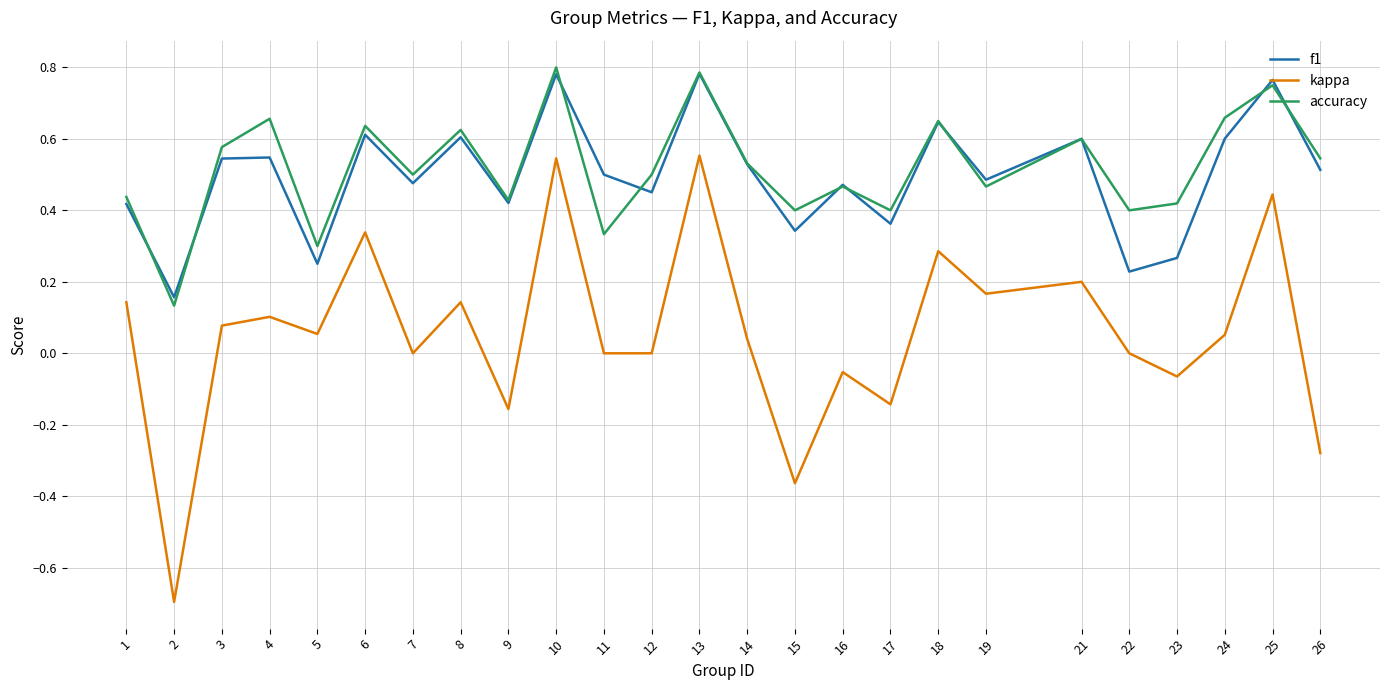

The accuracy series shows 0.6 at 3. True or false?

True